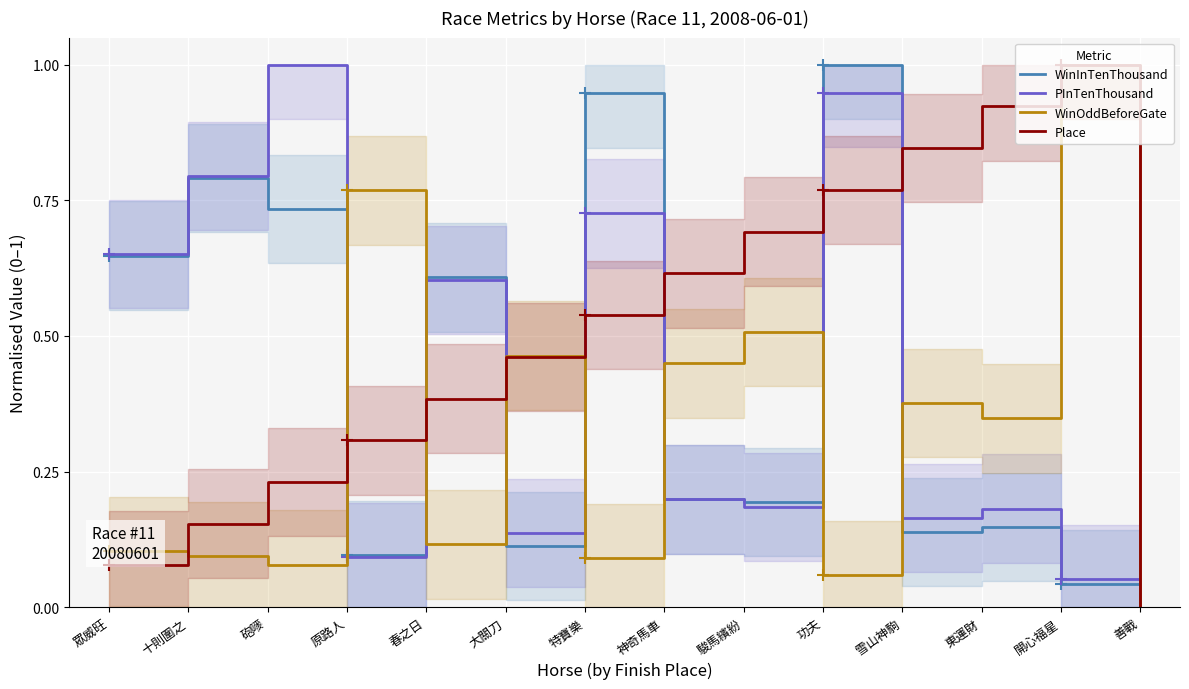

At which category does WinOddBeforeGate reach its first local peak?

原路人